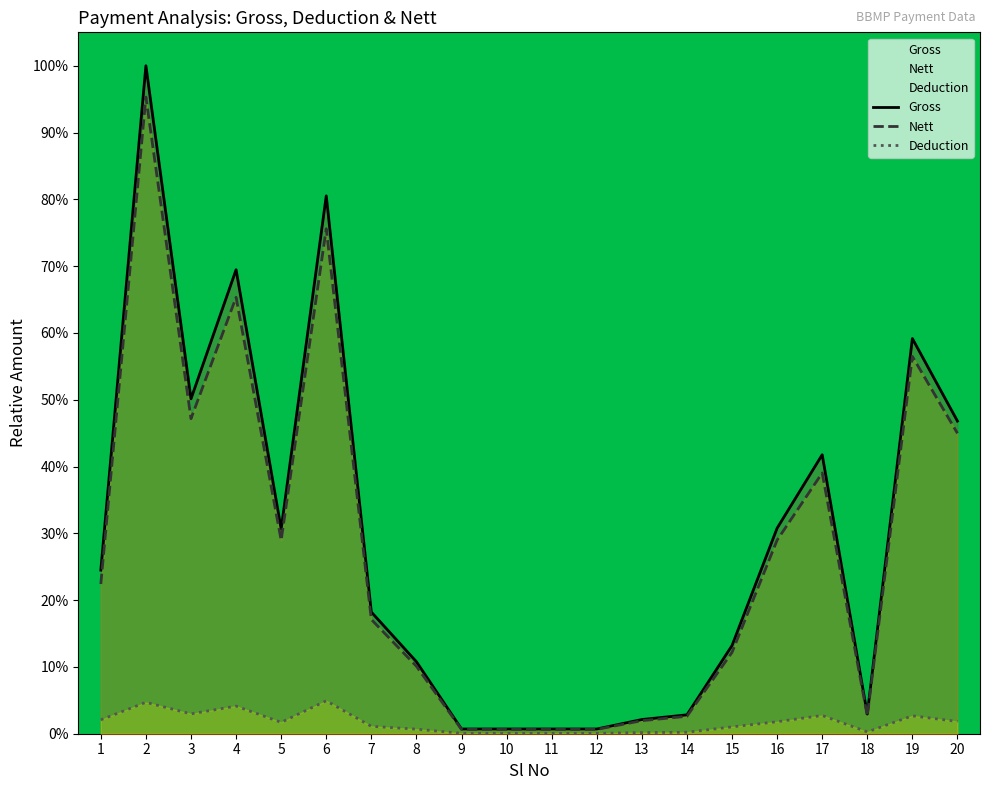

Does the chart have visible grid lines?

No